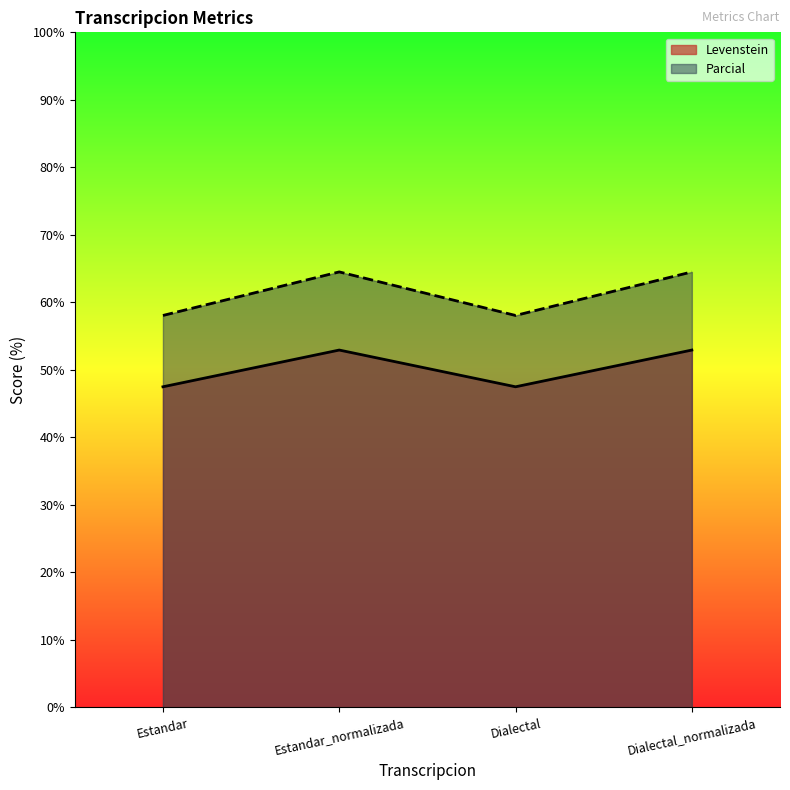

Between Estandar and Estandar_normalizada, which series saw the biggest shift?

Parcial